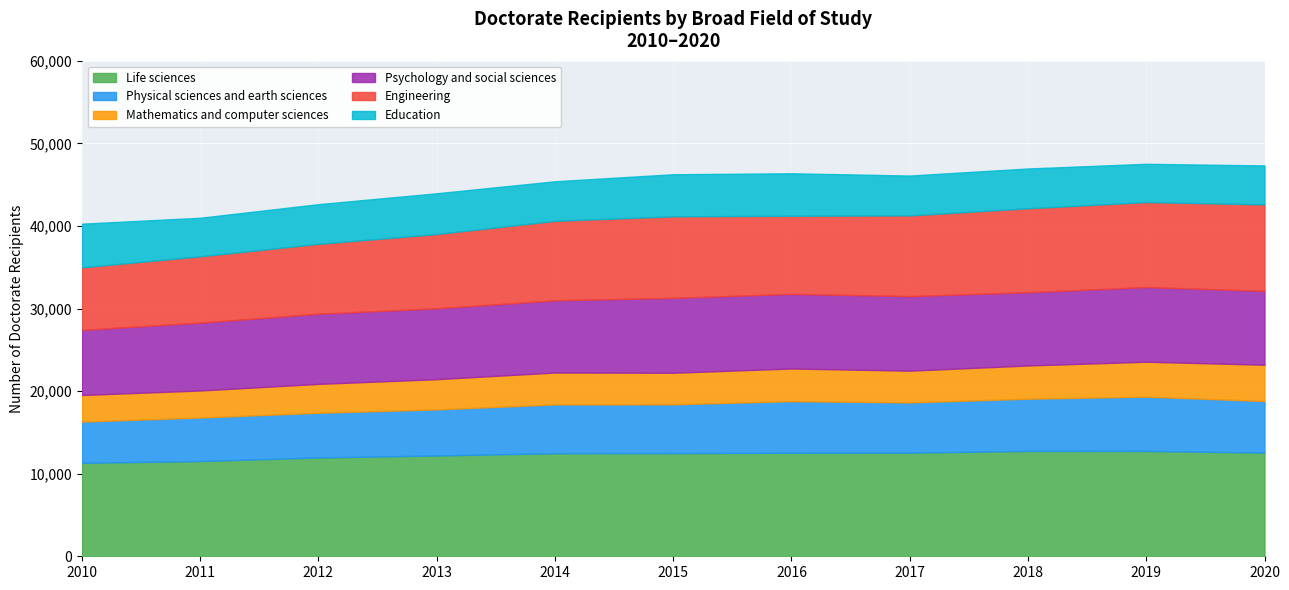

What is the difference between the maximum and second lowest values in the Mathematics and computer sciences series?

1119